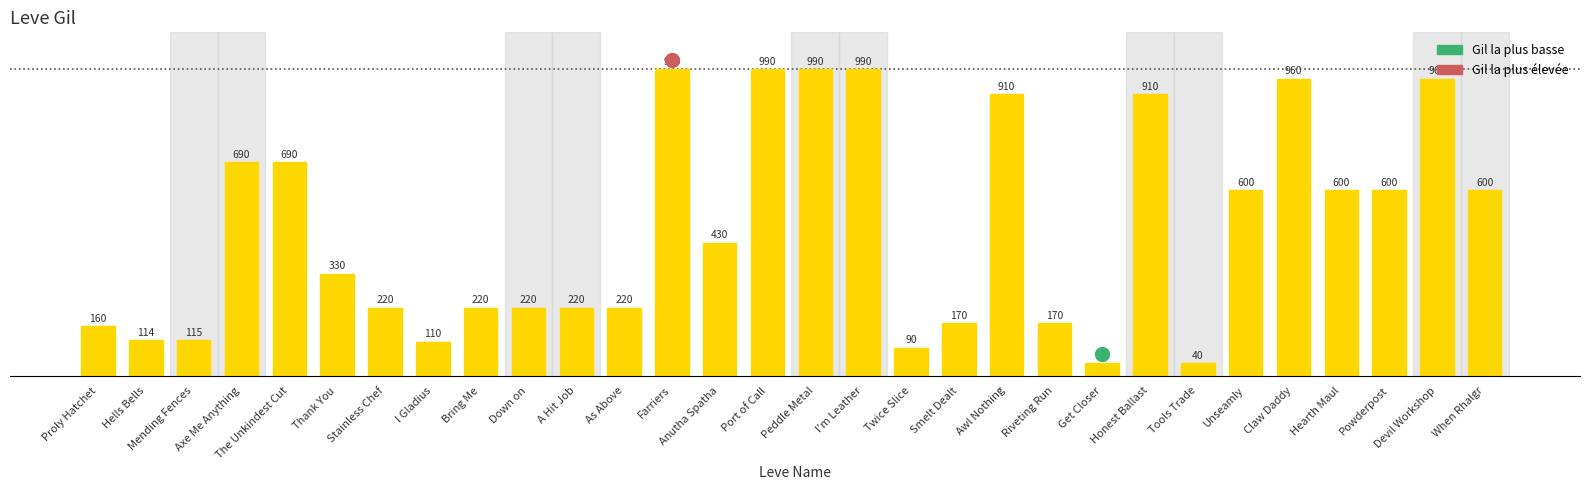

How many categories are shown in the chart?

30